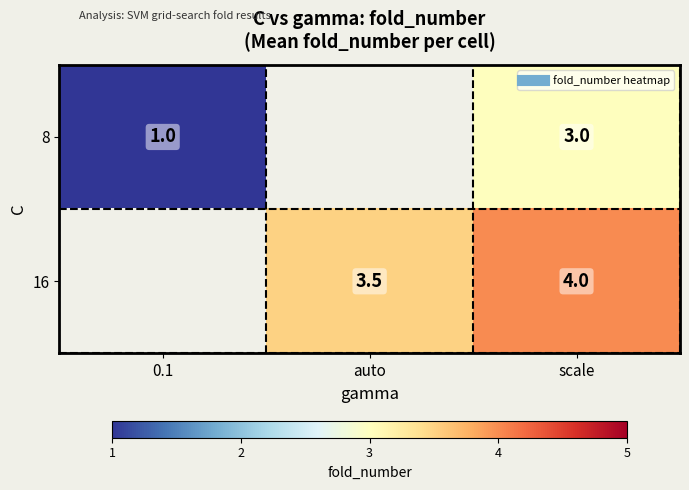

Rank the categories by 8 value from lowest to highest.

0.1, auto, scale